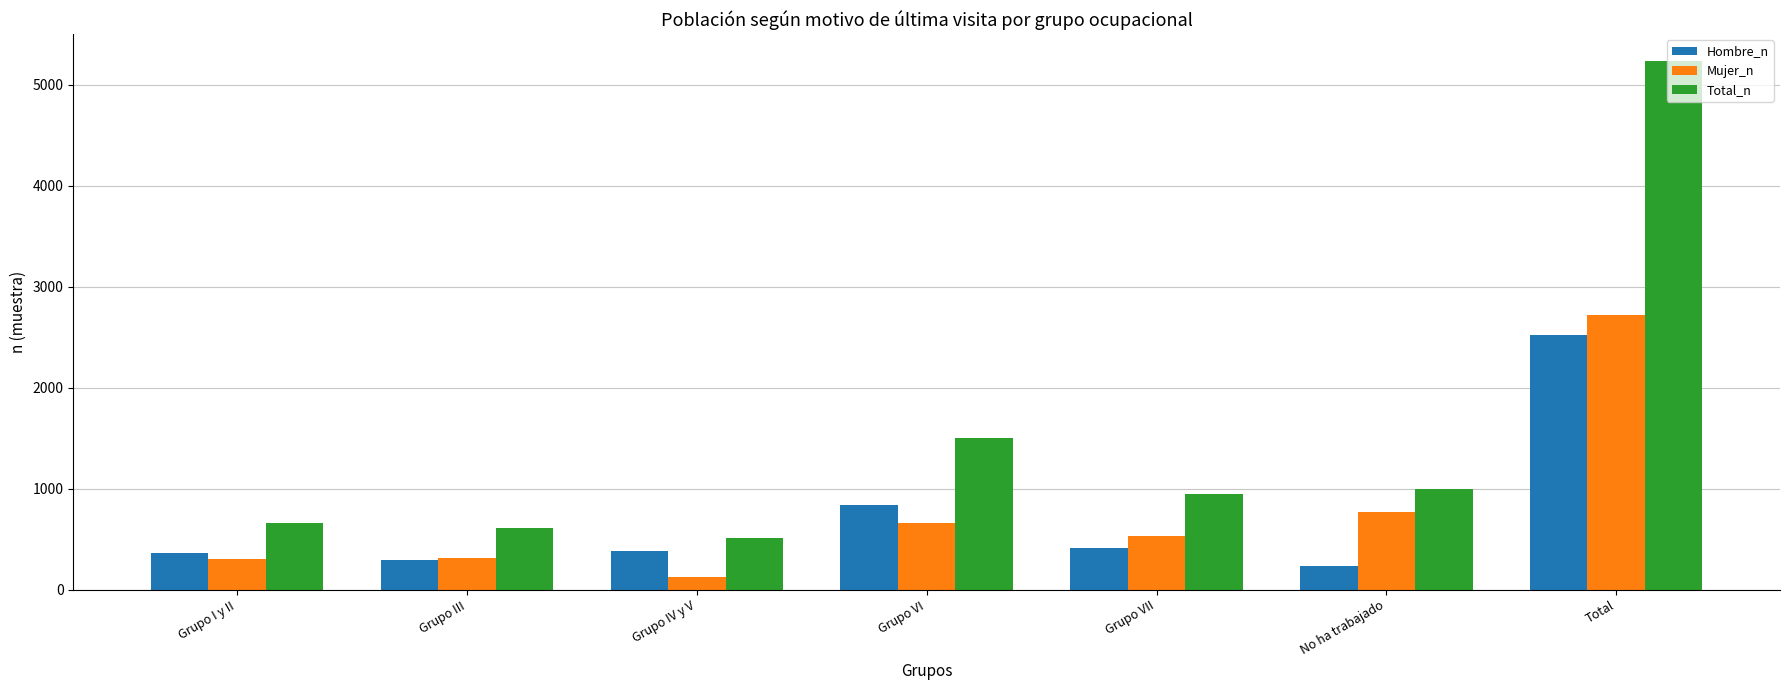

What is the difference between the Hombre_n values at Grupo VII and Grupo III?

113